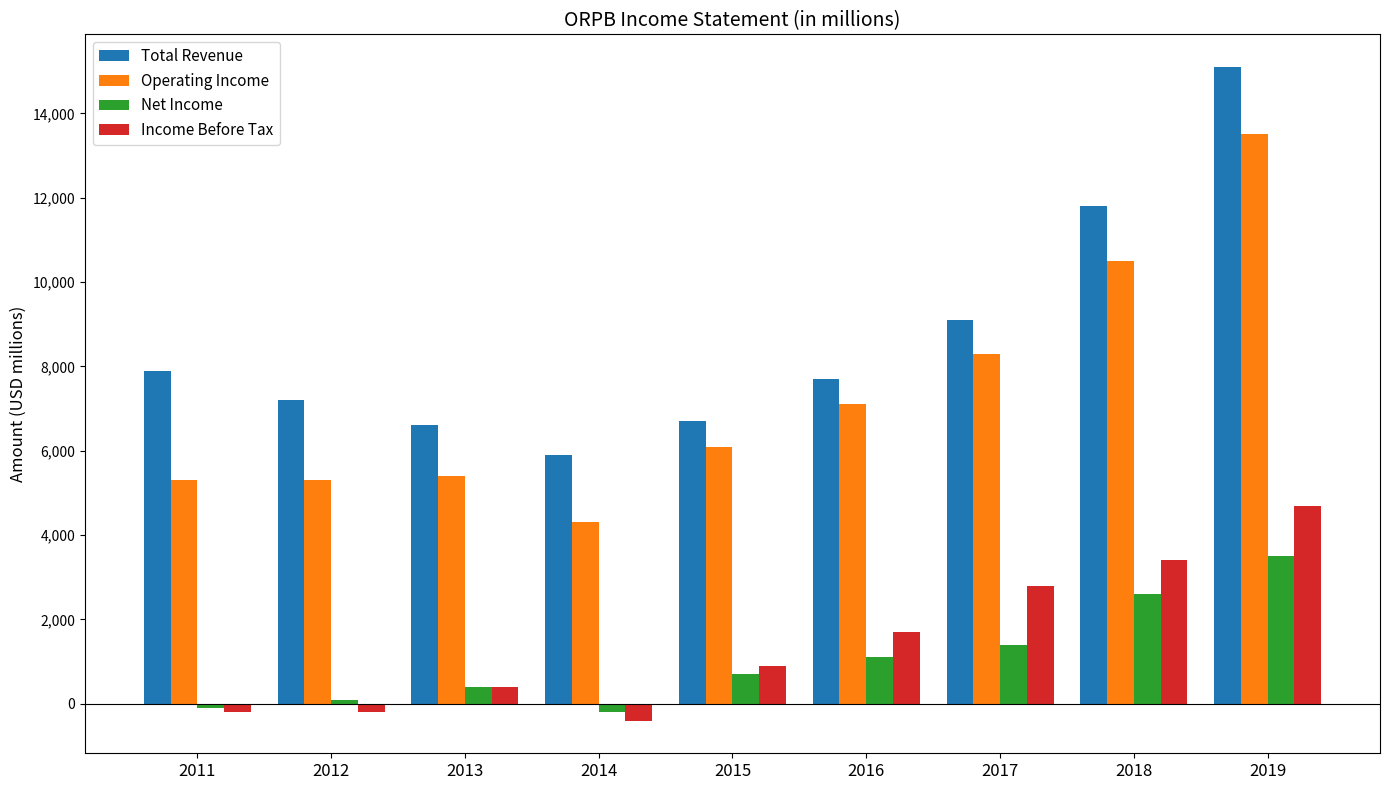

What is the spread (max minus min) of values at 2019?

11600